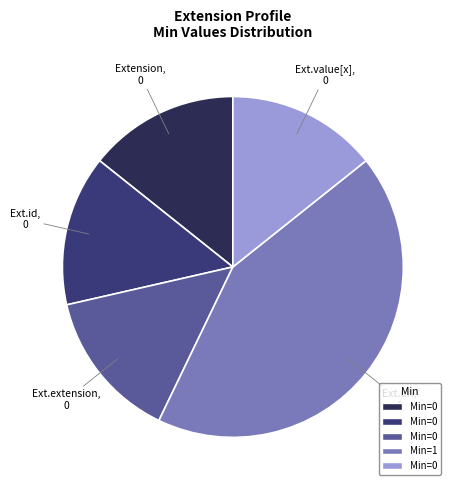

How many segments does this pie chart have?

5